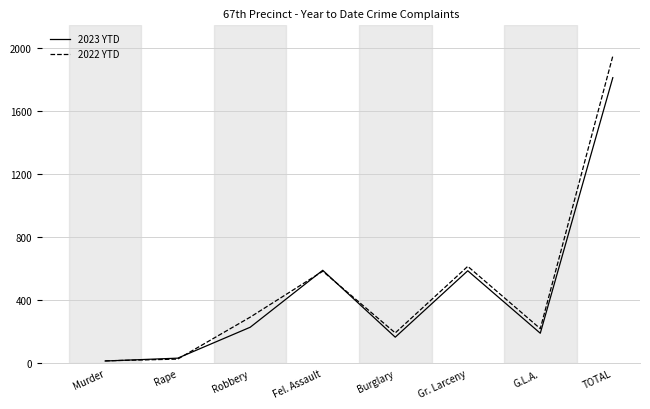

List the series in order of their peak value, highest first.

2022 YTD, 2023 YTD